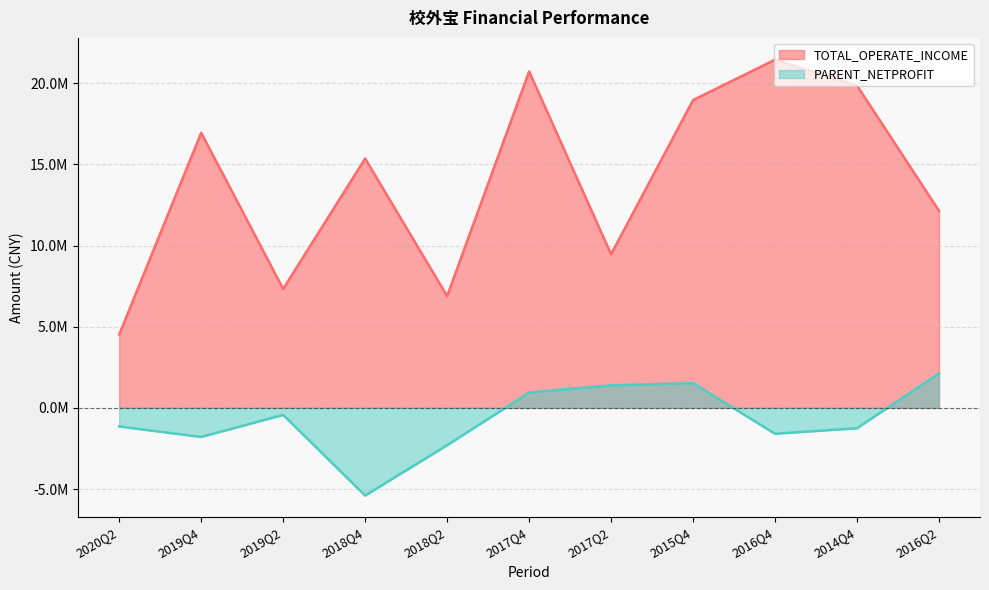

How many positive values does the PARENT_NETPROFIT series have?

4